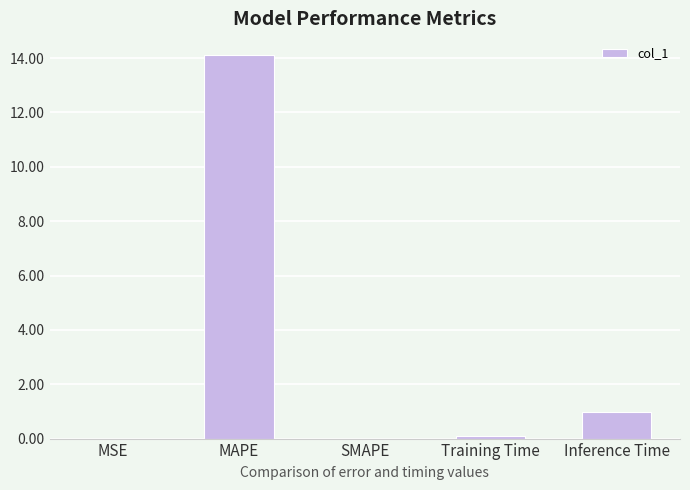

At which label is the value closest to 7?

Inference Time